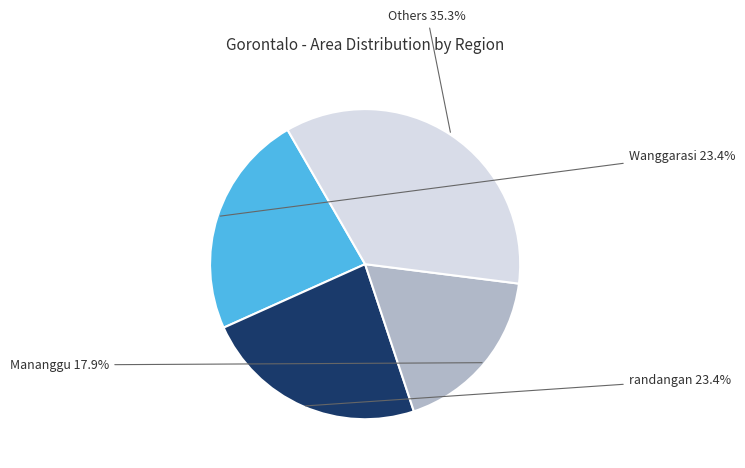

Is there a majority slice in this chart?

No